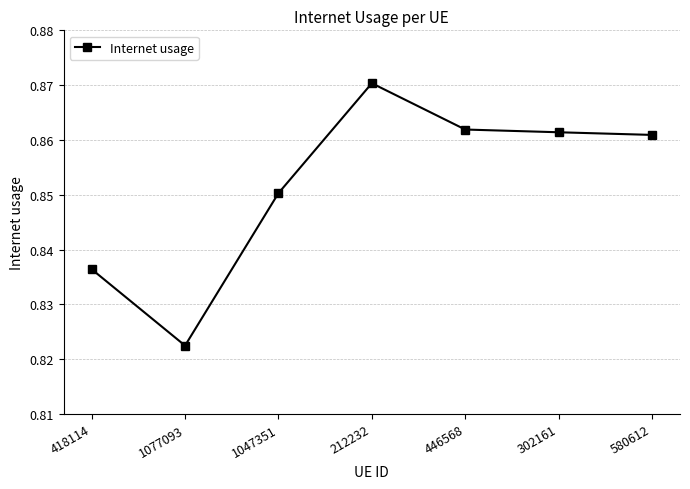

What is the sum of all values?

6.0